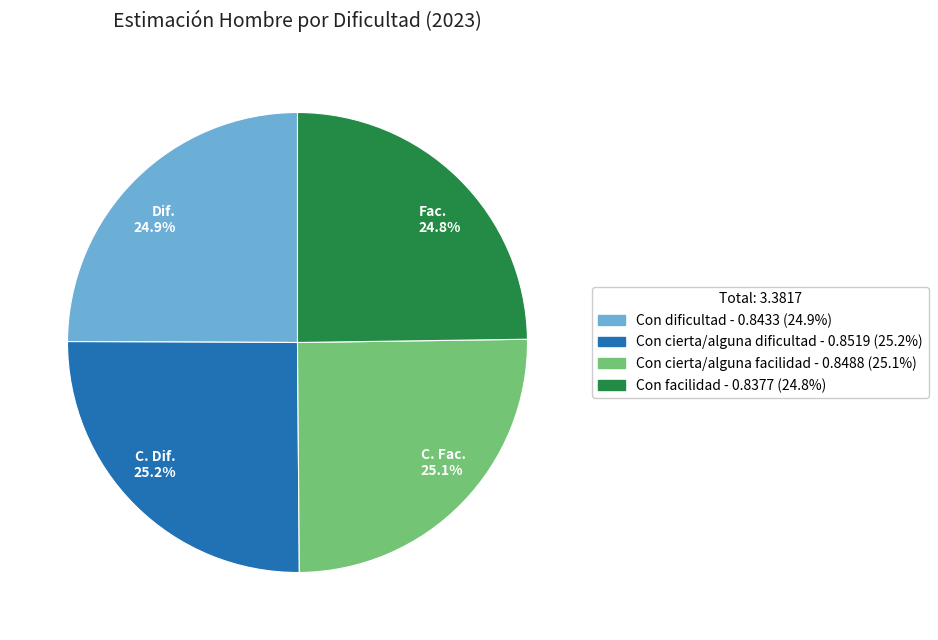

Is Fac. 24.8% the majority of the pie?

No